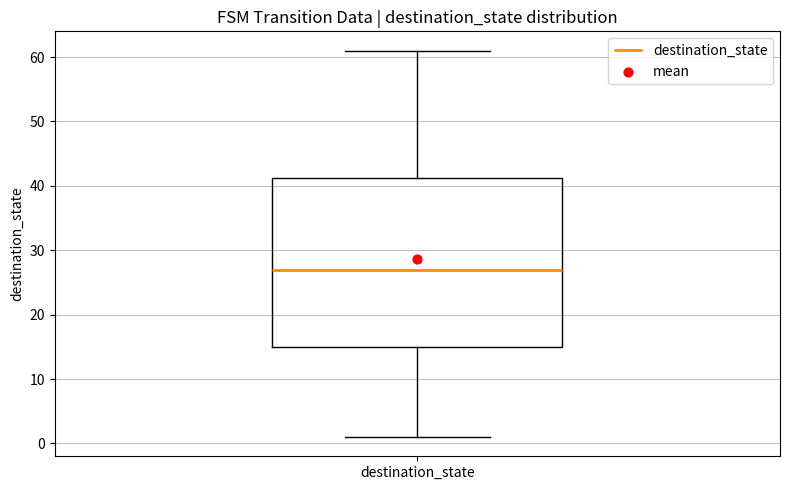

Transcribe this box plot: give where the median line is, the range the box spans, and where the two whiskers end, as read against the y-axis. The values are not printed on the chart, so give them approximately, as read against the axis.

median 27, box 15 to 41, whiskers 1 to 61